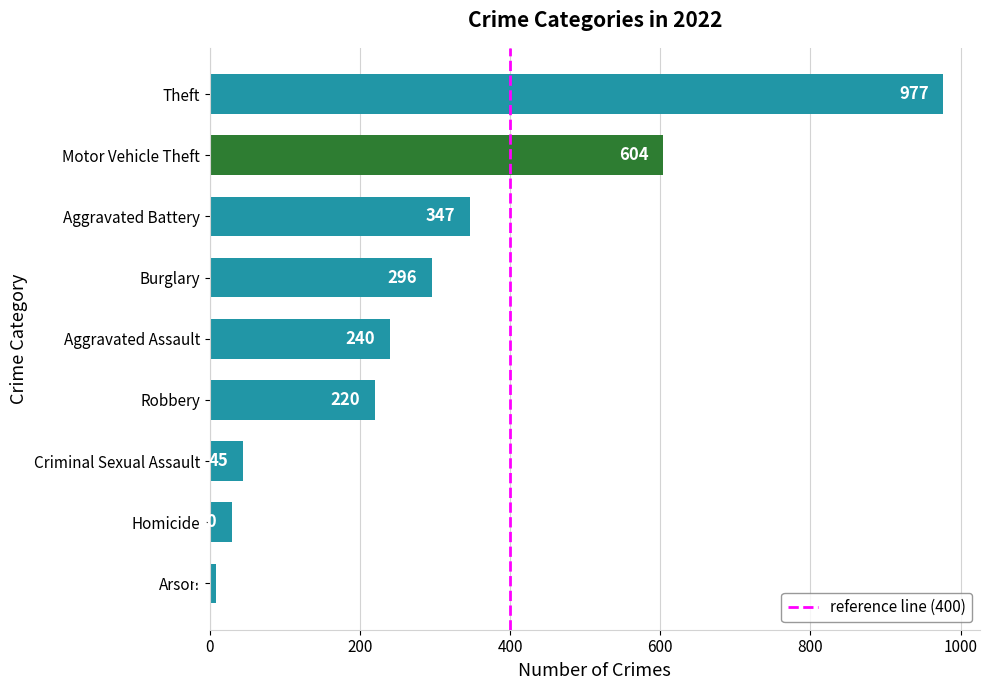

At which category does the chart reach its minimum across all series?

Arson